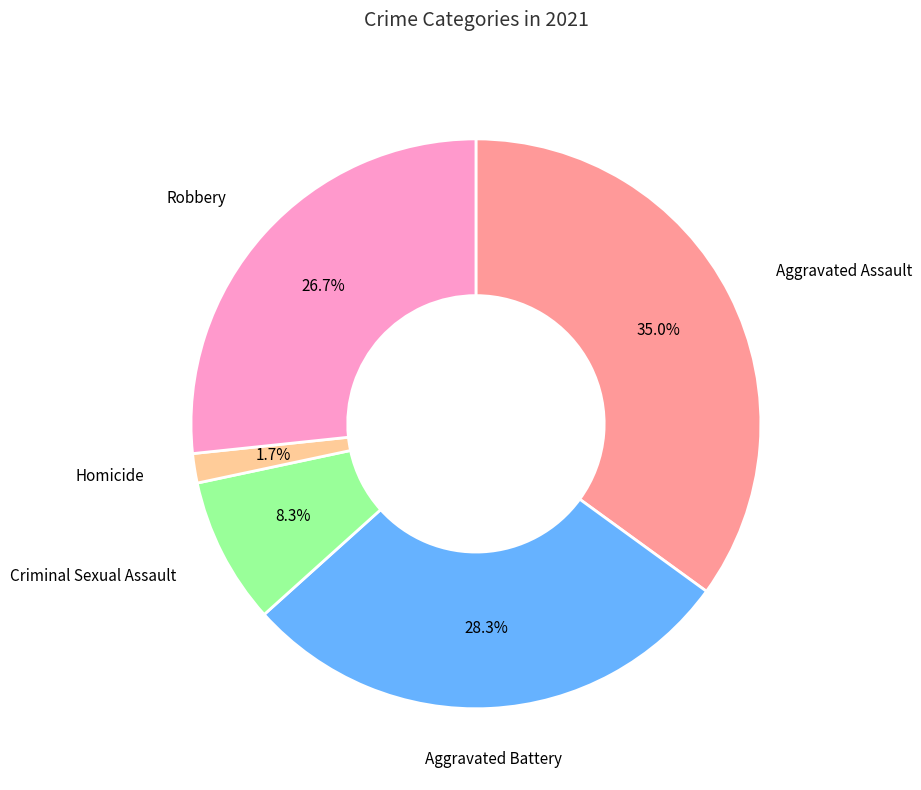

Does any single category account for the majority?

No